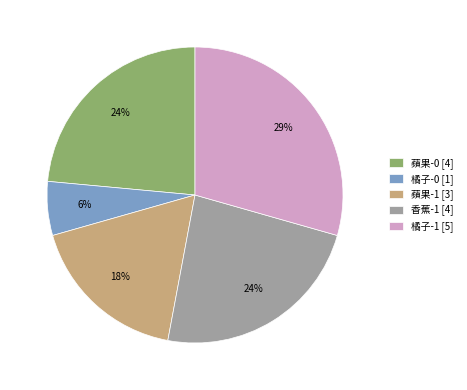

Combined, do 香蕉-1 [4] and 蘋果-0 [4] account for over 50%?

No